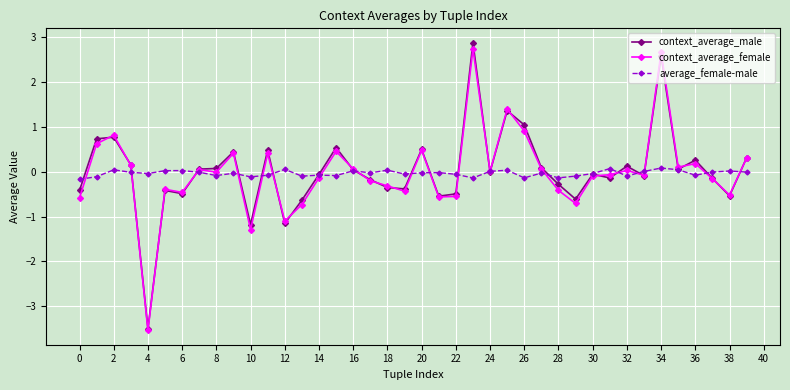

True or false: context_average_male has more than 0 interior local peaks.

True